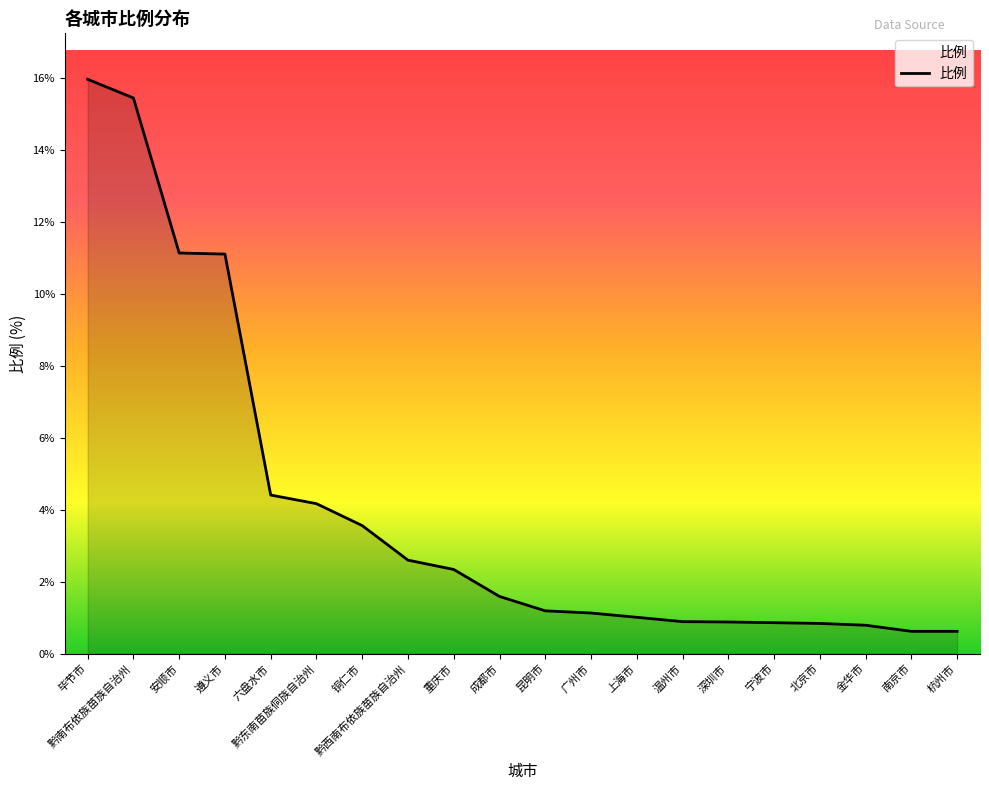

How many lines are shown in the chart?

1